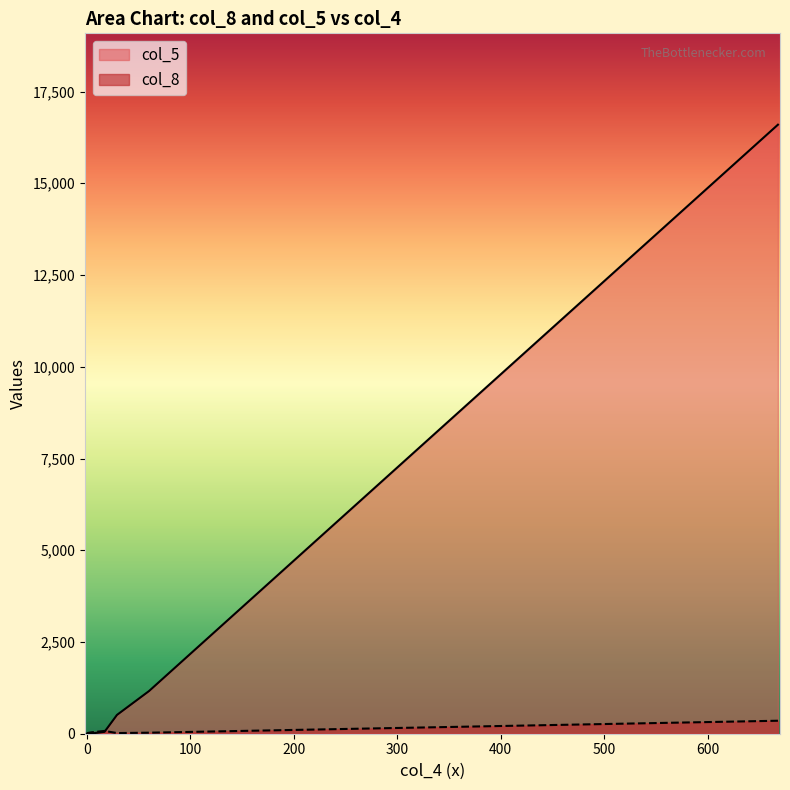

How many data points in col_5 are less than 8?

4